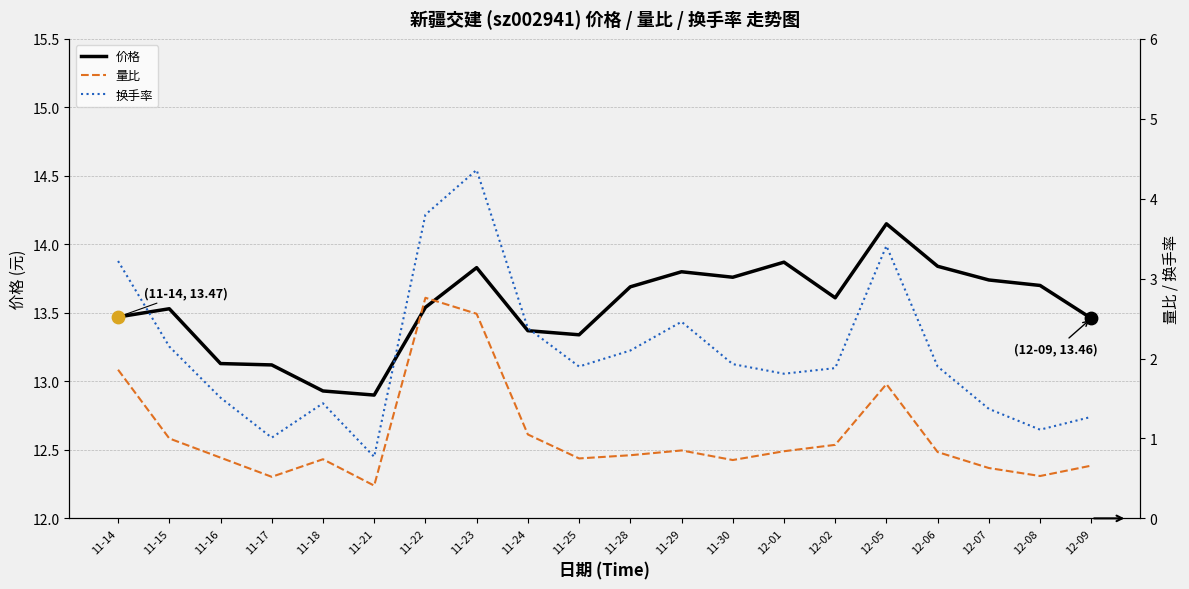

At which category is the sum across all series the highest?

11-23